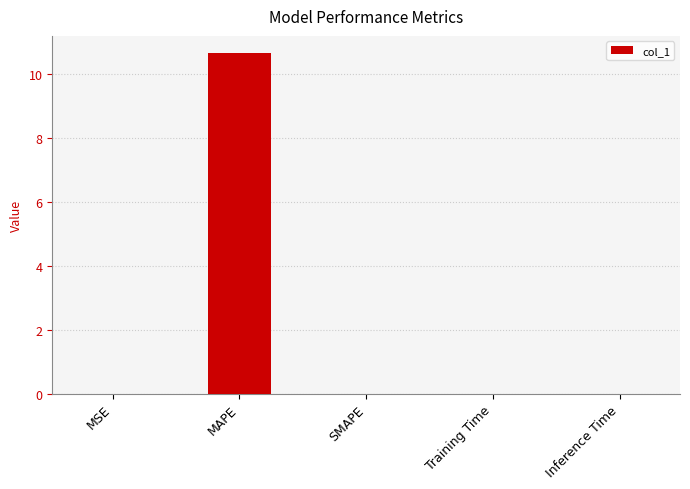

Is it true that the value at SMAPE is 7.5?

False